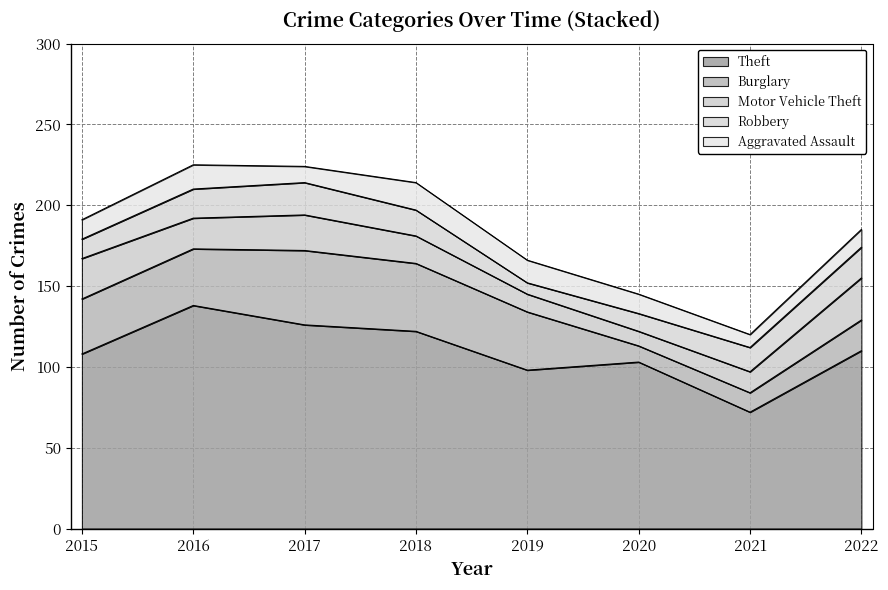

Which has a higher value, 2021 or 2019?

2019